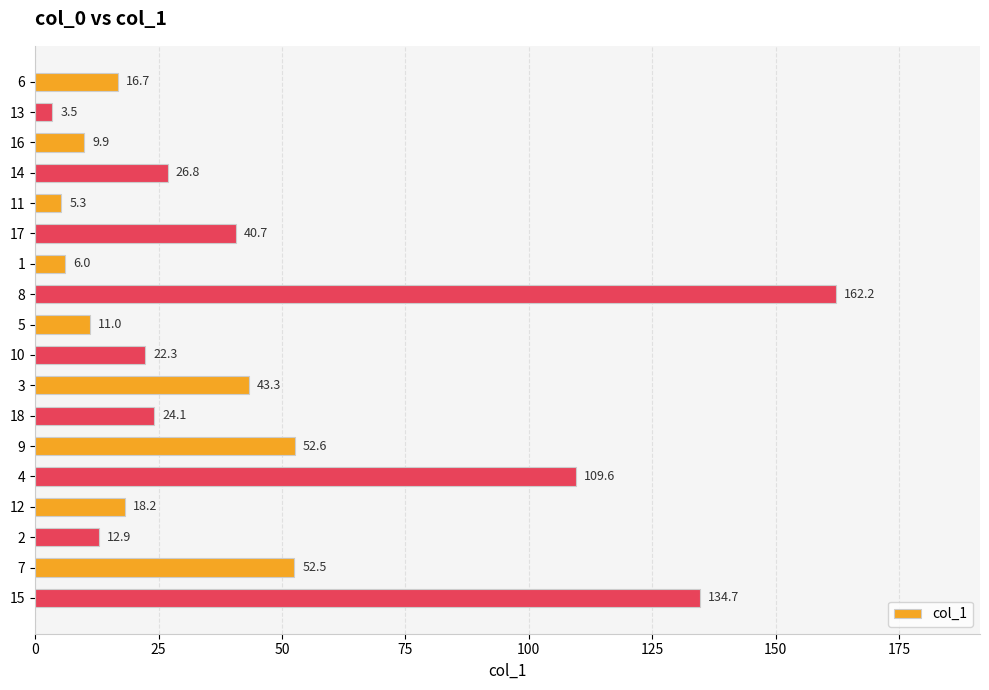

How many data points does each series have?

18